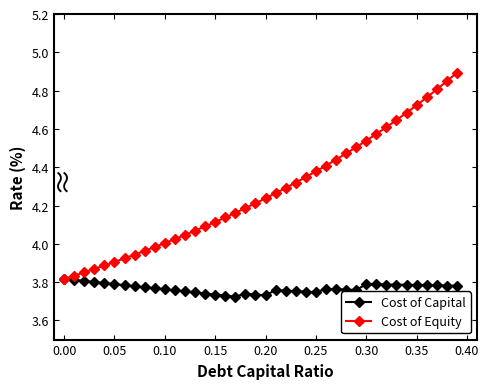

In Cost of Capital, how many points are higher than both neighbors (excluding endpoints)?

4